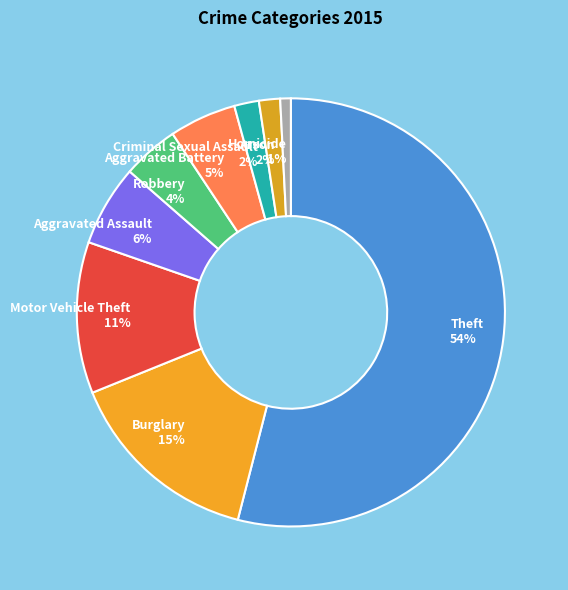

True or false: Aggravated Assault 6% accounts for 1% of the total.

False